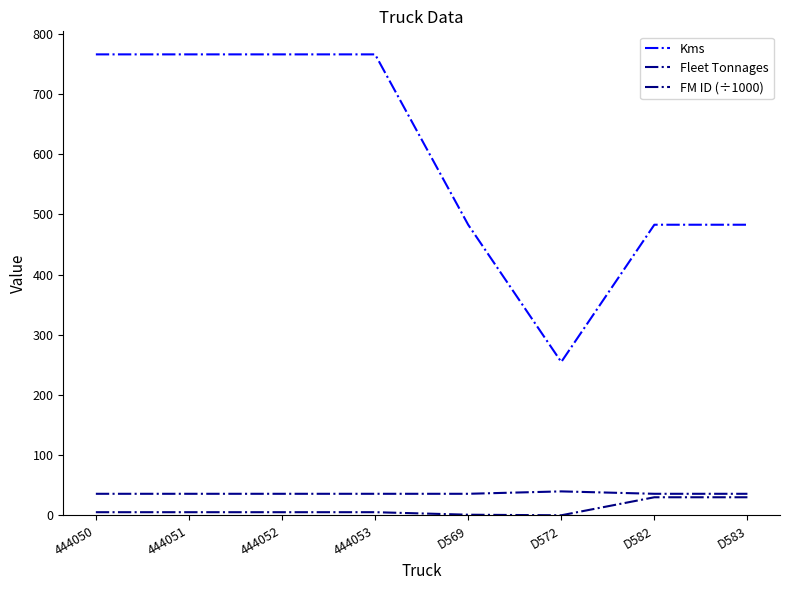

What is the average value of the Kms series?

596.0